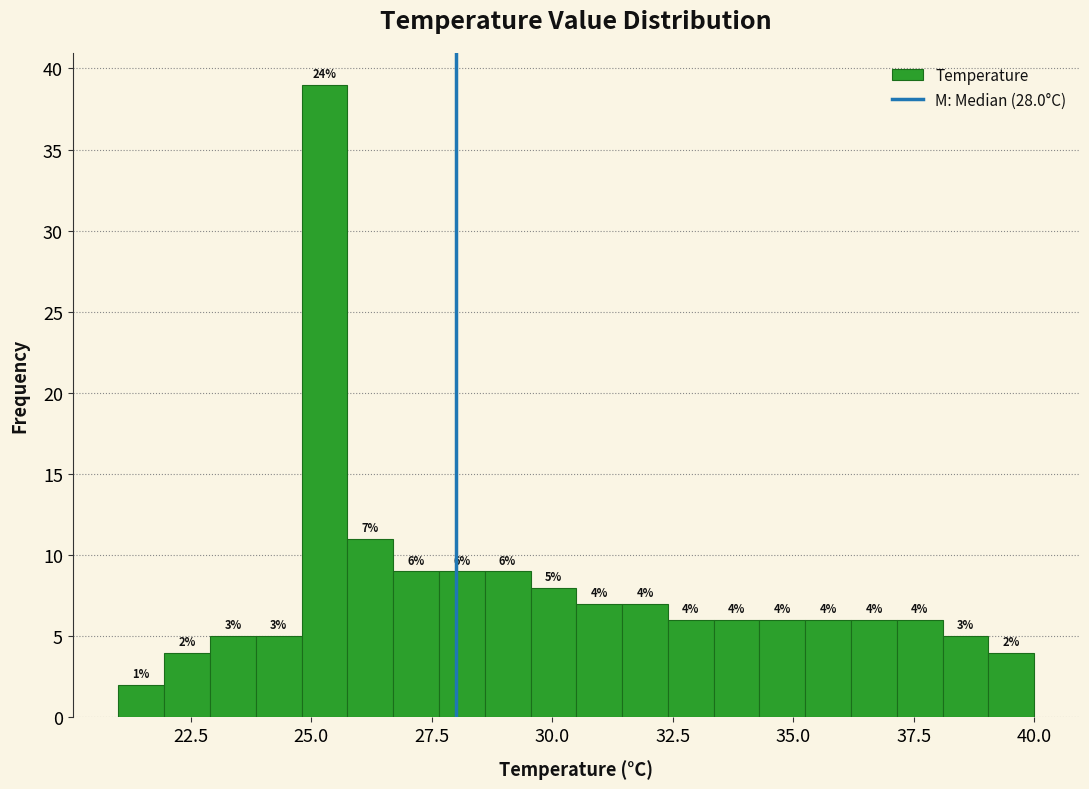

Around what value on the x-axis is the tallest bar? Give the approximate position of its centre, as read against the axis.

25.5